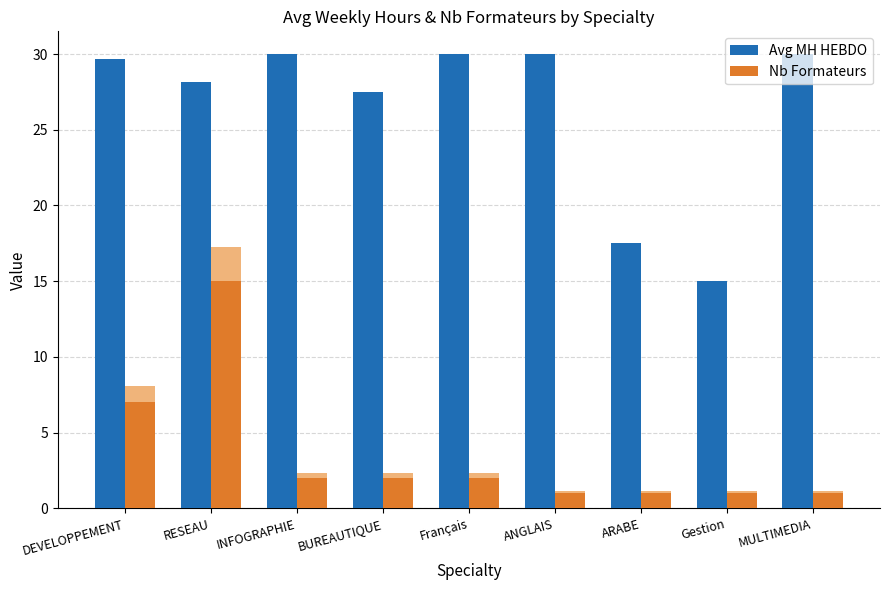

Which series has the largest total across all categories?

Avg MH HEBDO